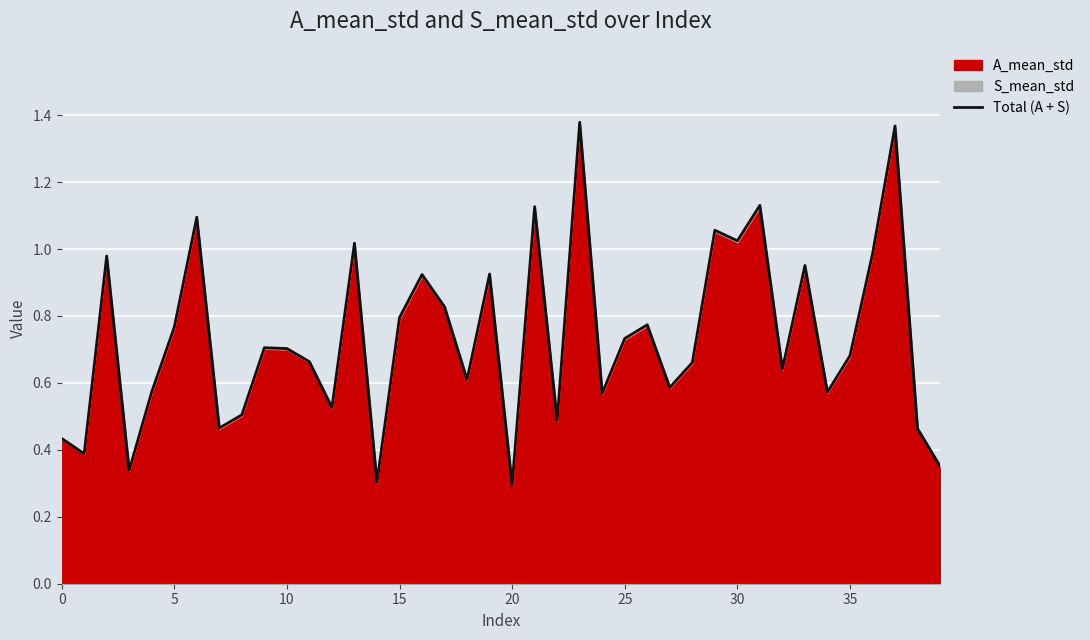

How many interior local peaks (higher than both neighbors) does the data have?

13